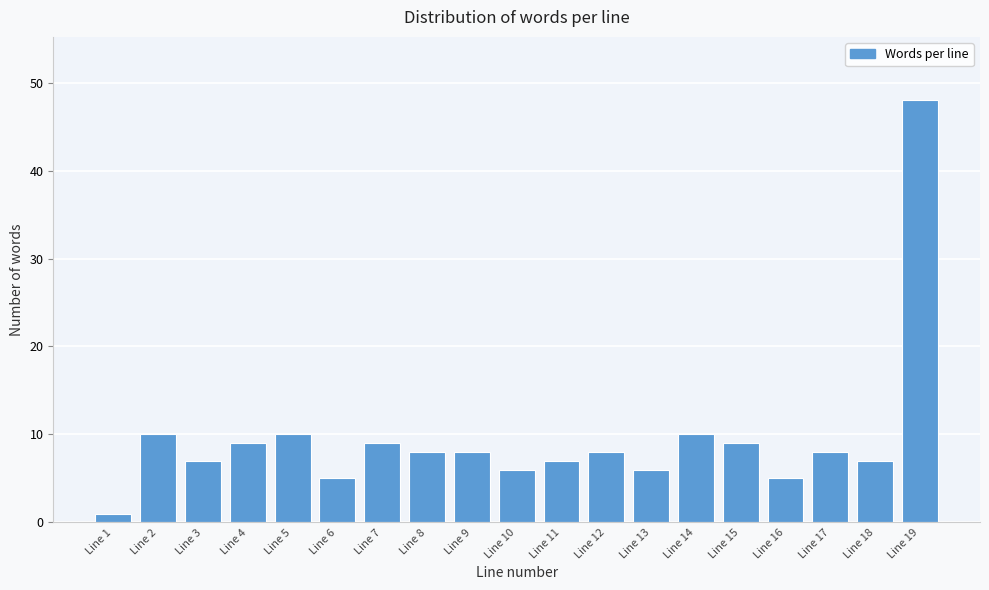

Reading left to right, transcribe all the data shown in this chart.

1	10	7	9	10	5	9	8	8	6	7	8	6	10	9	5	8	7	48